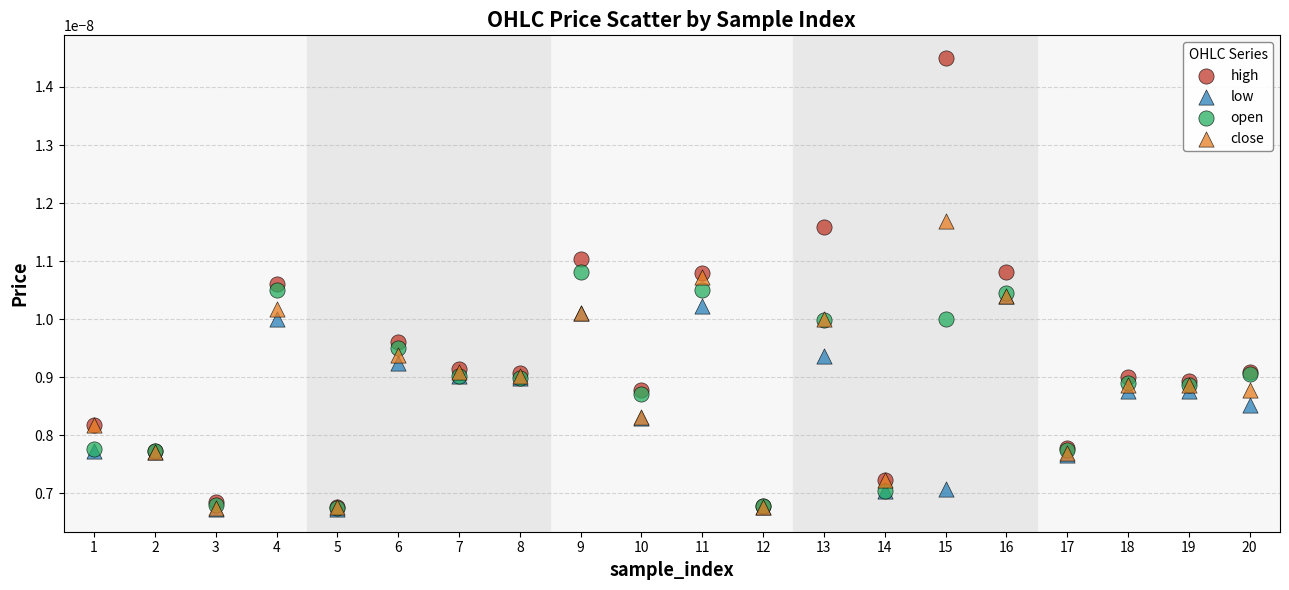

Which series has the widest spread of Y values?

high